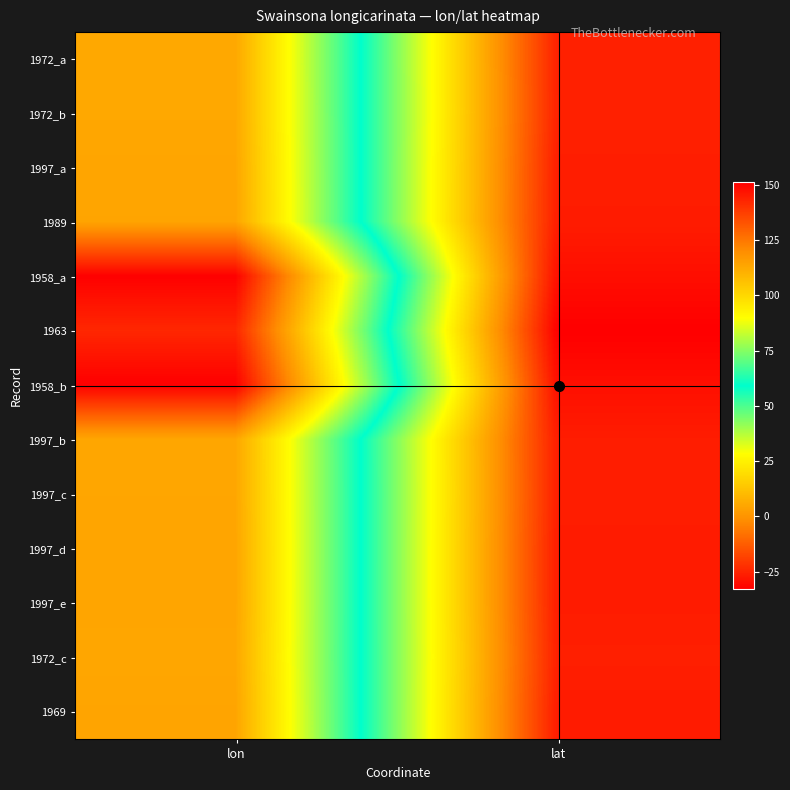

What is the total value across all series at lat?

-347.9